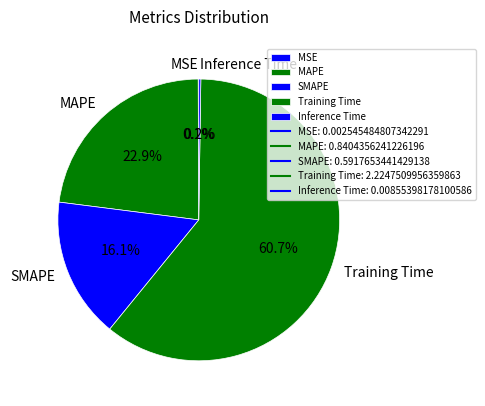

What portion of the pie excludes SMAPE?

83.9%